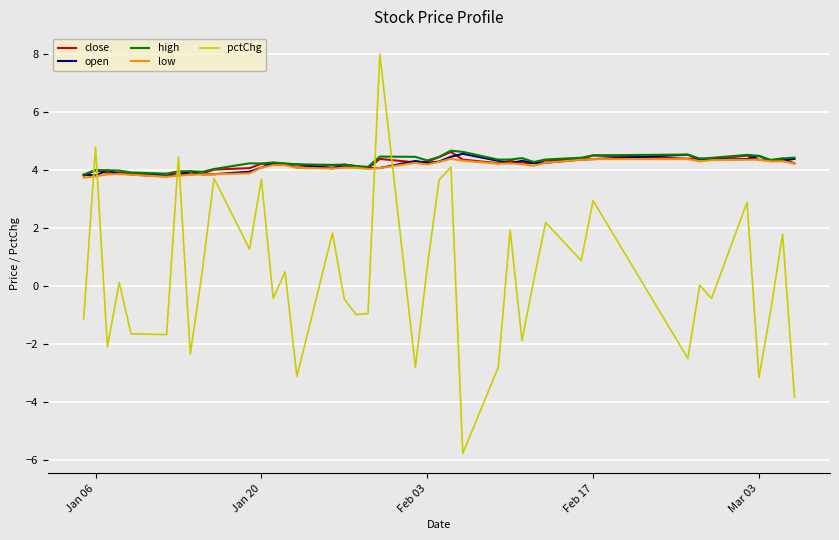

Which series has the widest spread of values?

pctChg